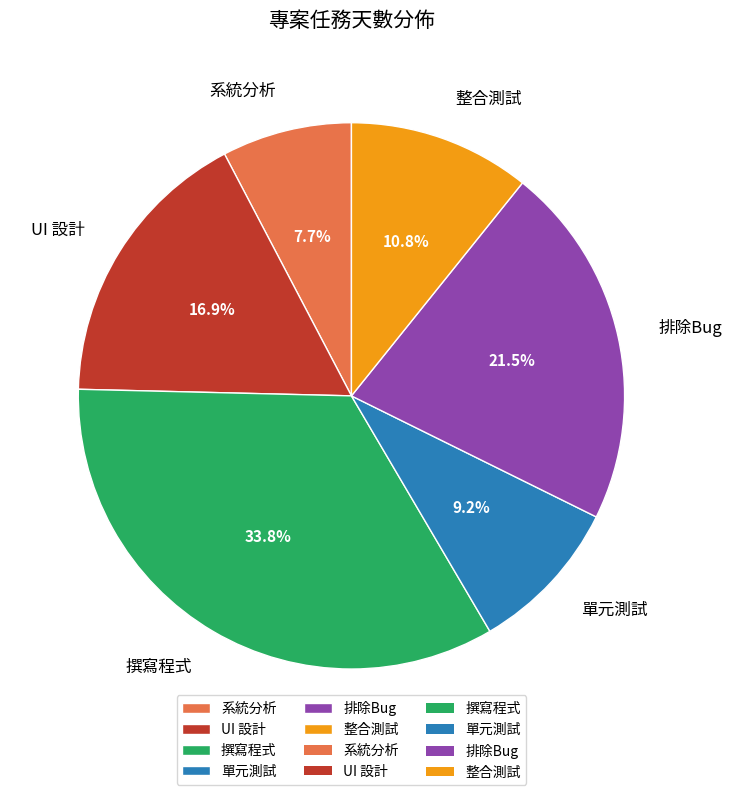

Is the sum of UI 設計 and 排除Bug greater than half?

No